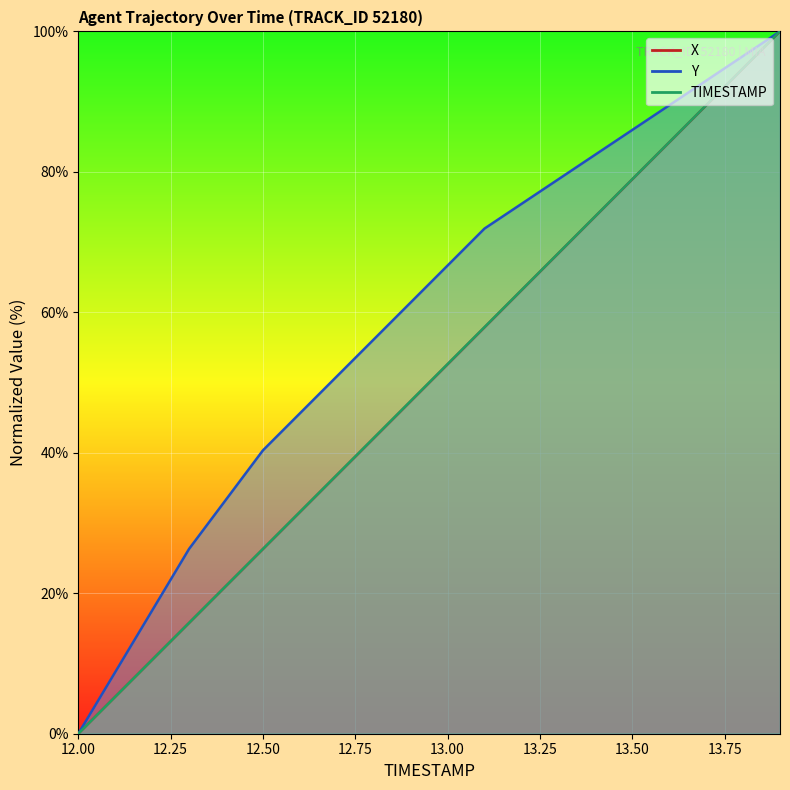

At which label is Y closest to 50?

12.7